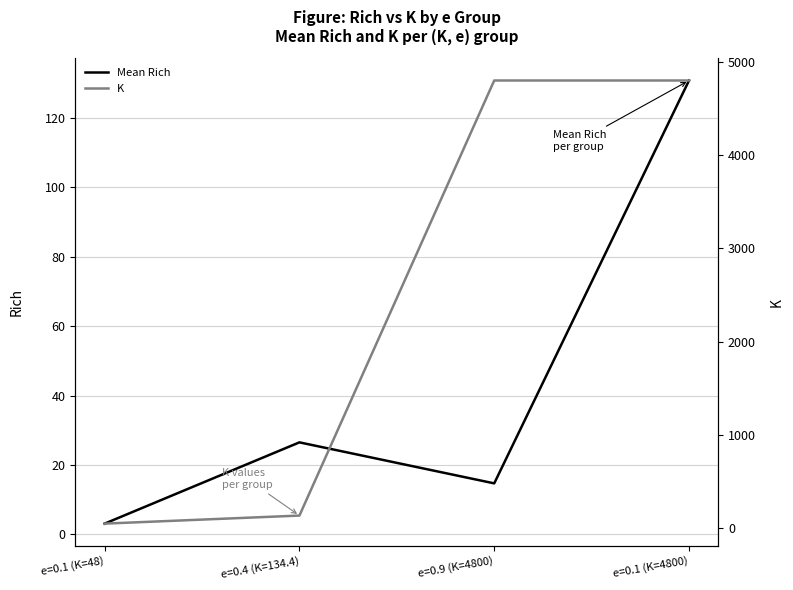

Is it true that K equals 77.5 at e=0.1 (K=48)?

False